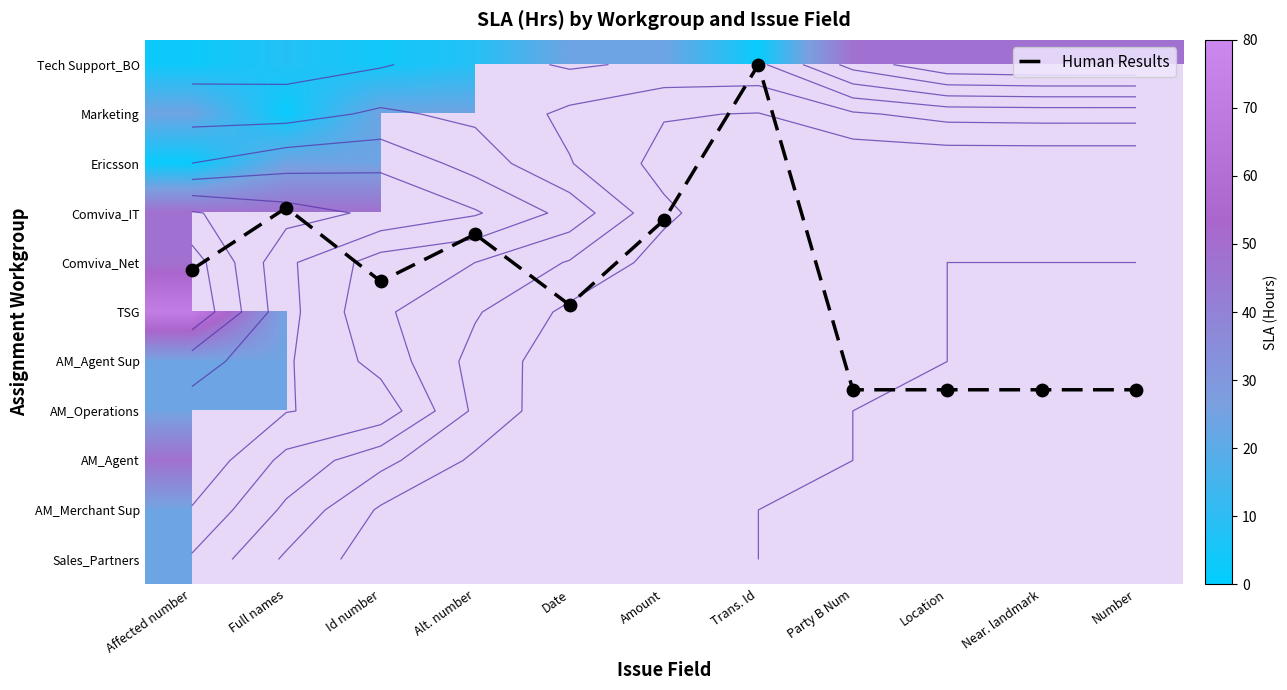

At Id number, list the series in order from largest to smallest.

Comviva_IT, Comviva_Net, TSG, Human Results, AM_Agent Sup, AM_Operations, AM_Agent, AM_Merchant Sup, Sales_Partners, Marketing, Ericsson, Tech Support_BO